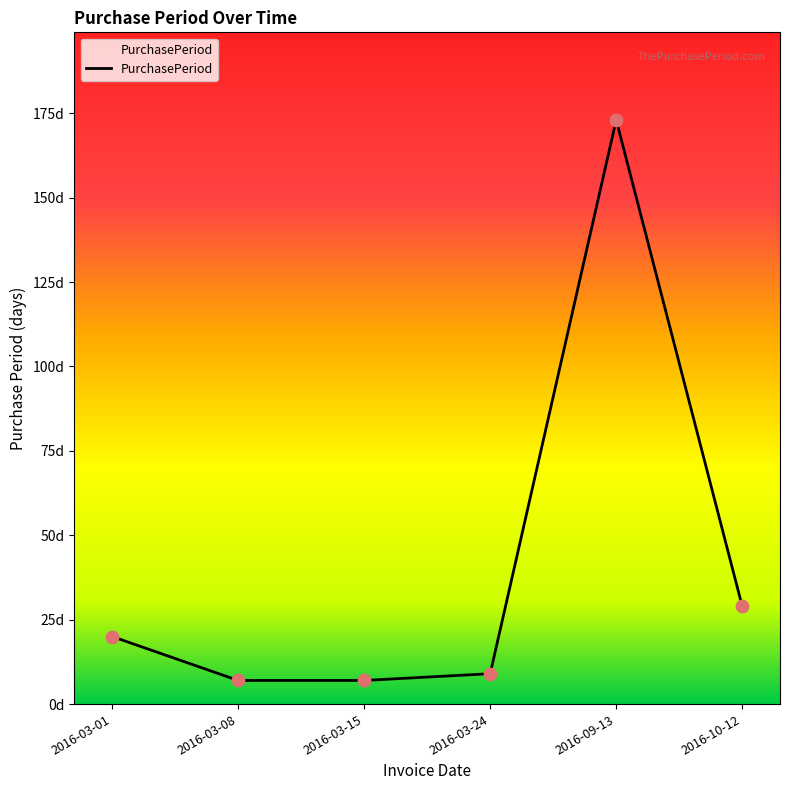

What is the change in value from 2016-03-15 to 2016-09-13?

+166